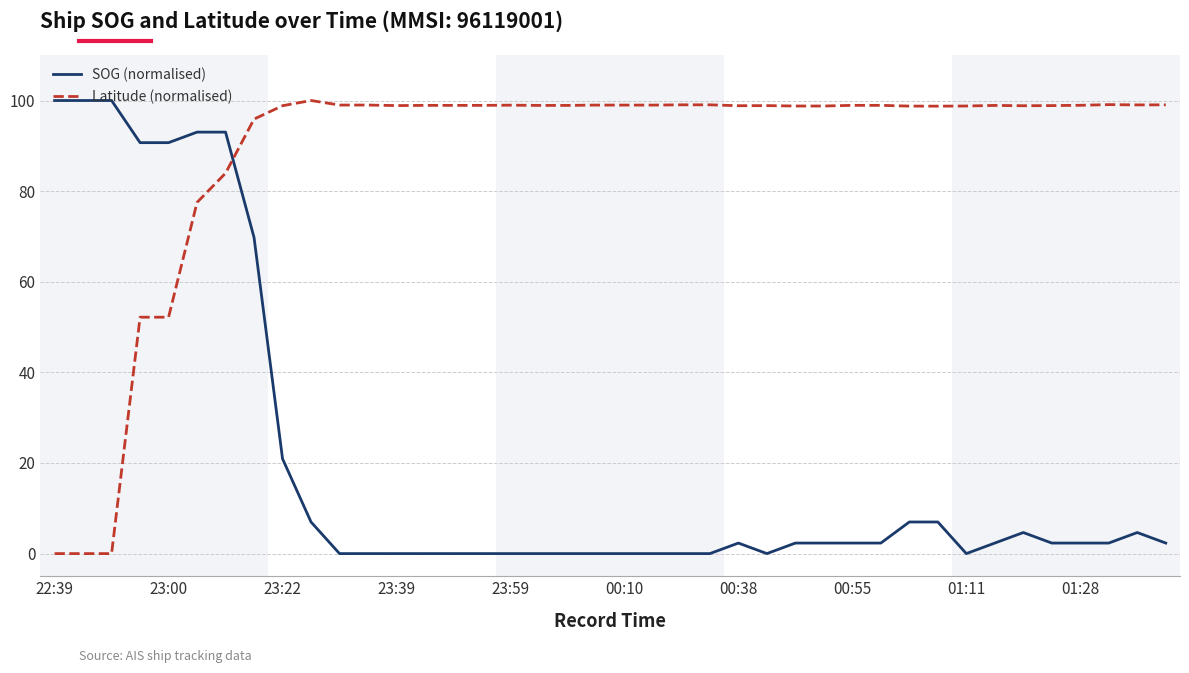

What is the maximum value shown in the chart?

100.0